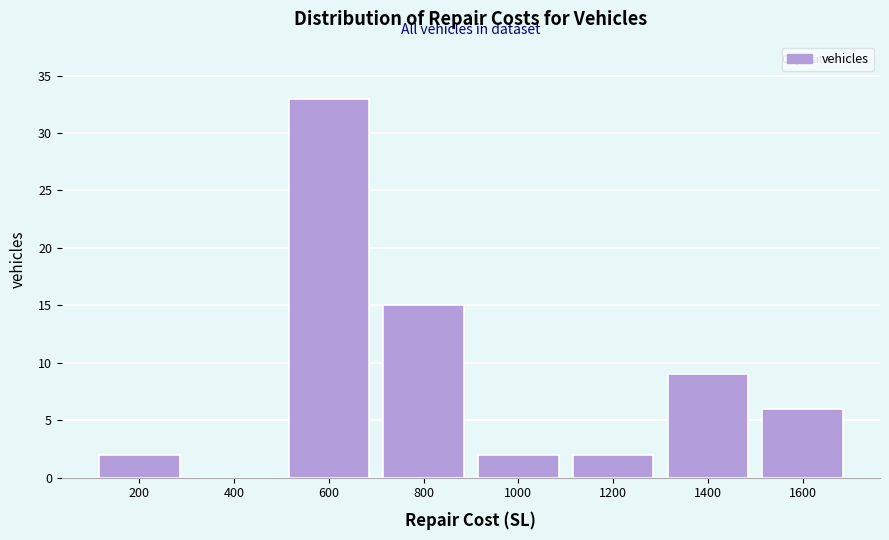

Reading left to right, extract all data points from this chart.

200=2	400=0	600=33	800=15	1000=2	1200=2	1400=9	1600=6